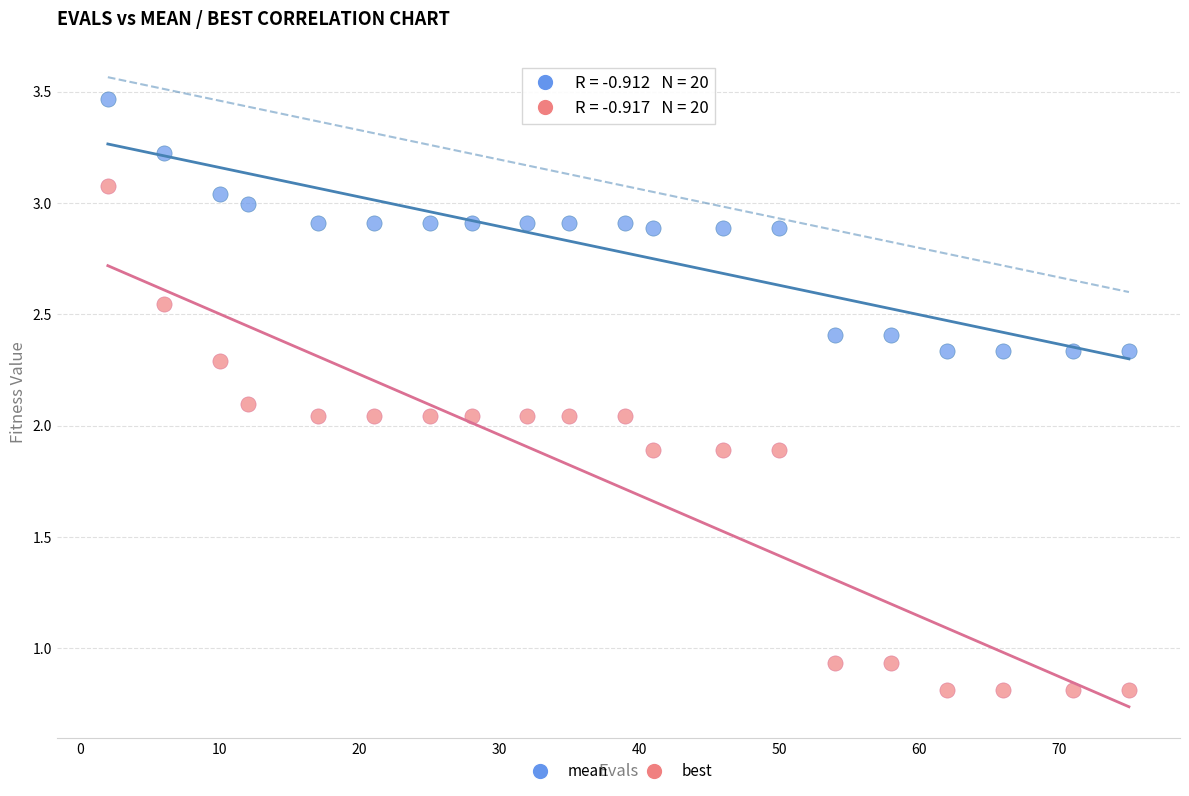

Which series has the widest spread of Y values?

best